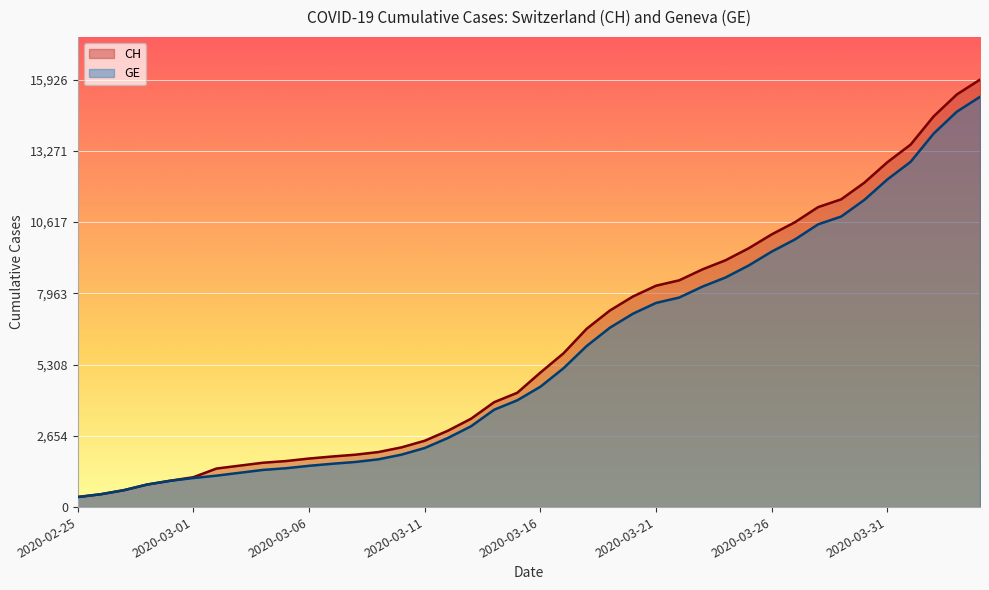

The value of GE at 2020-03-18 is 6002. True or false?

True